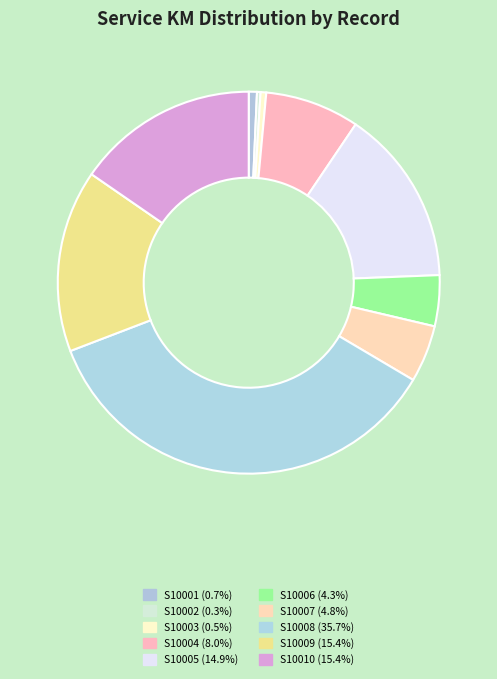

Approximately how many times larger is the value at S10004 compared to S10006?

1.9